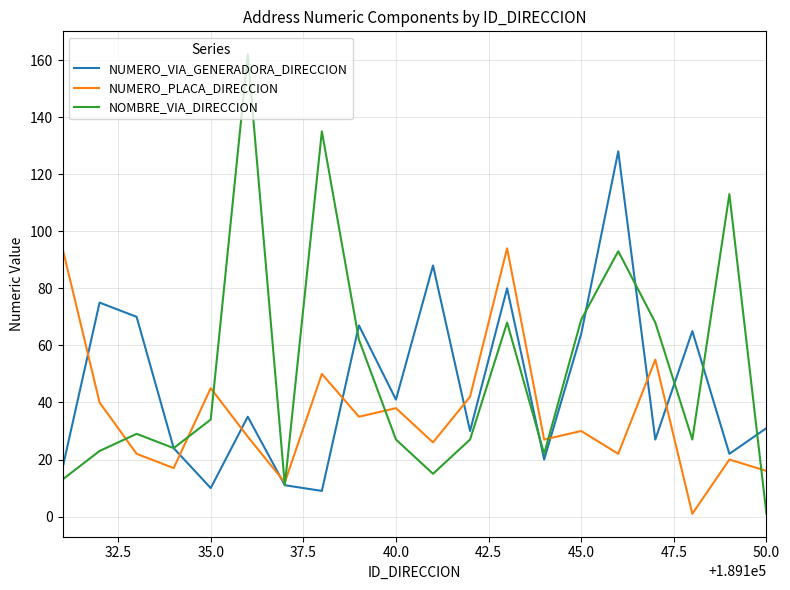

What is the greatest value displayed?

162